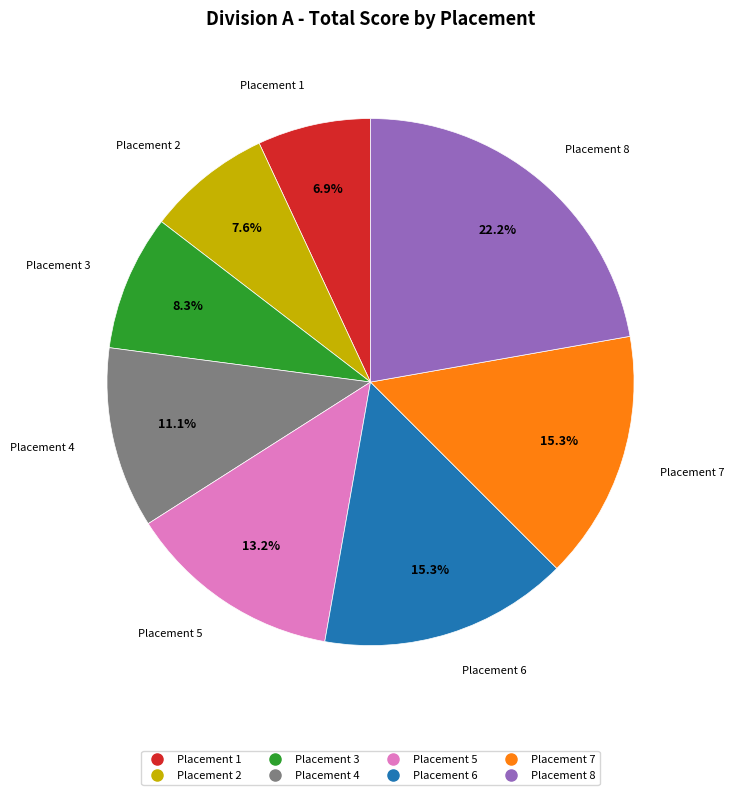

How many slices are in this pie chart?

8